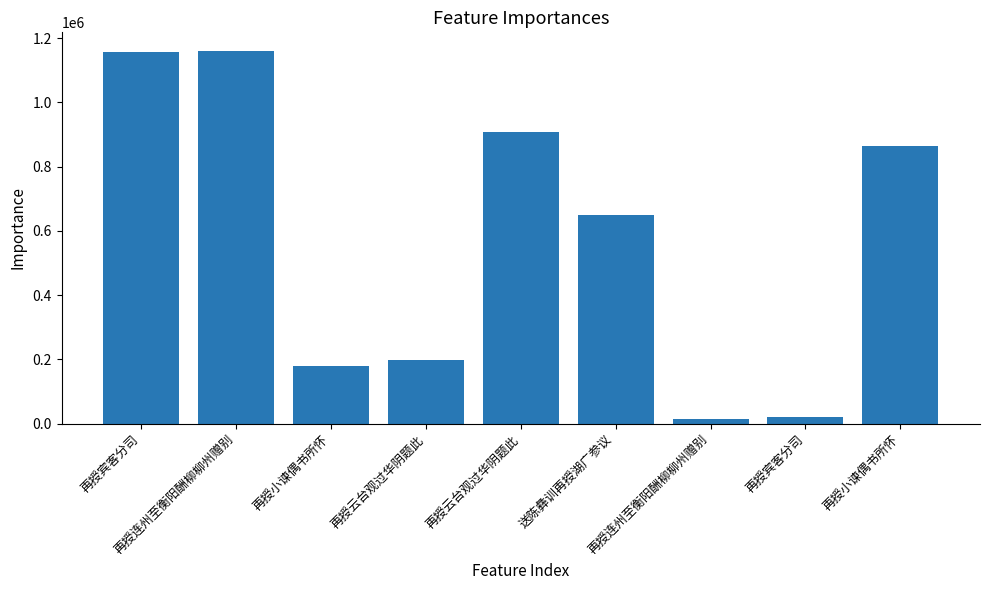

Between 再授宾客分司 and 送陈彝训再授湖广参议, which is larger?

再授宾客分司